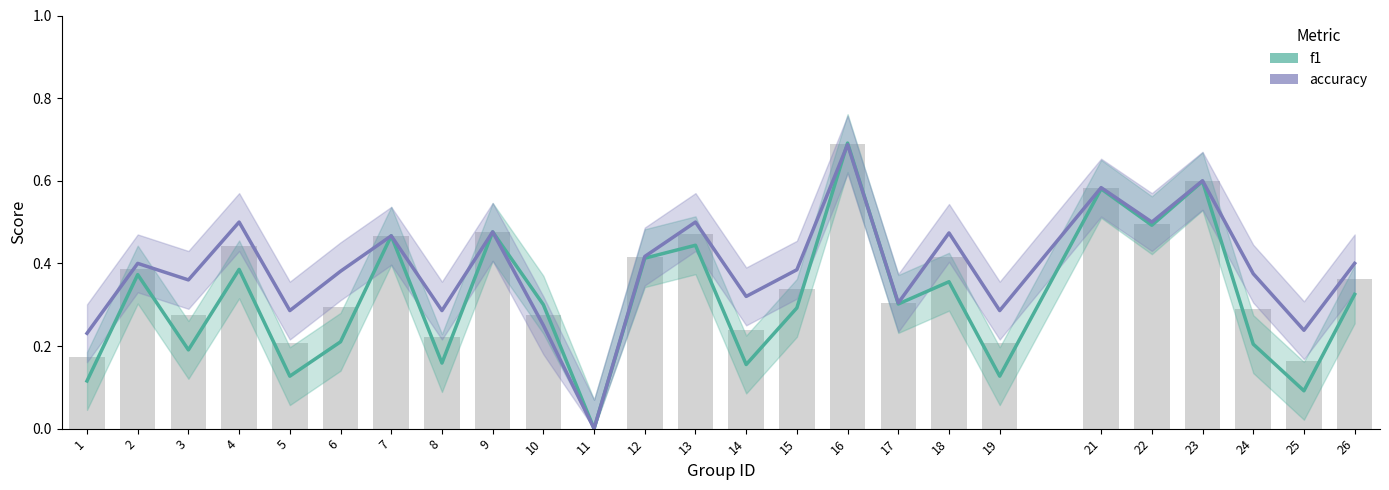

Read the accuracy value at 1.

0.2